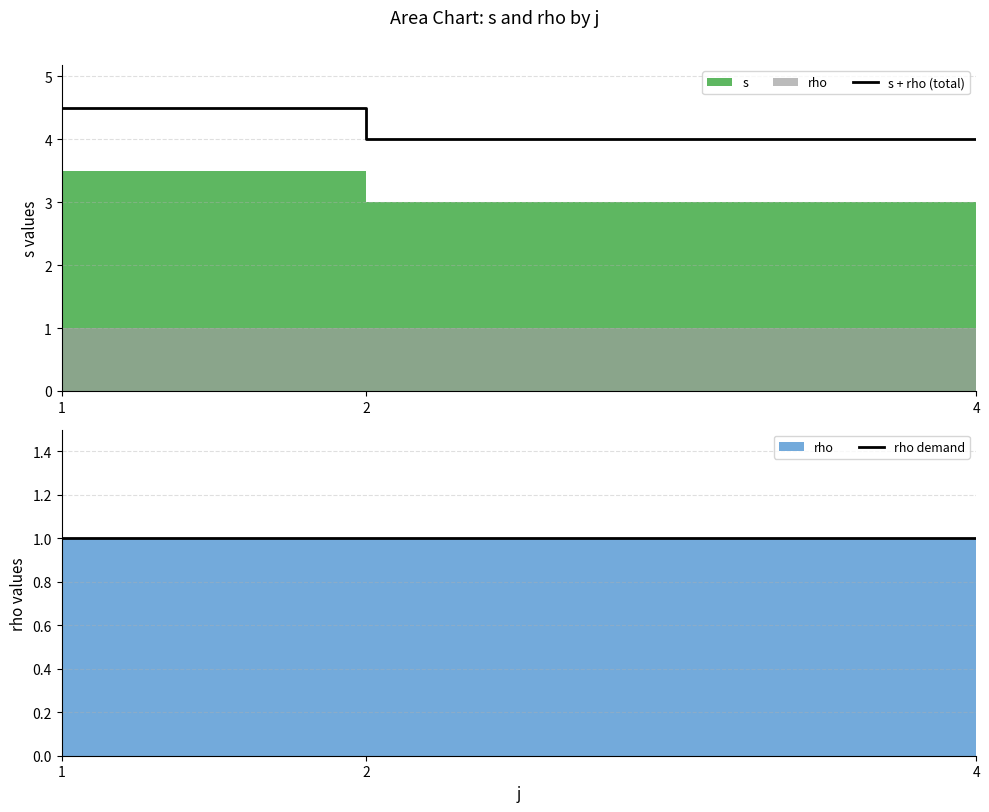

The s + rho (total) series shows 4.0 at 4. True or false?

True